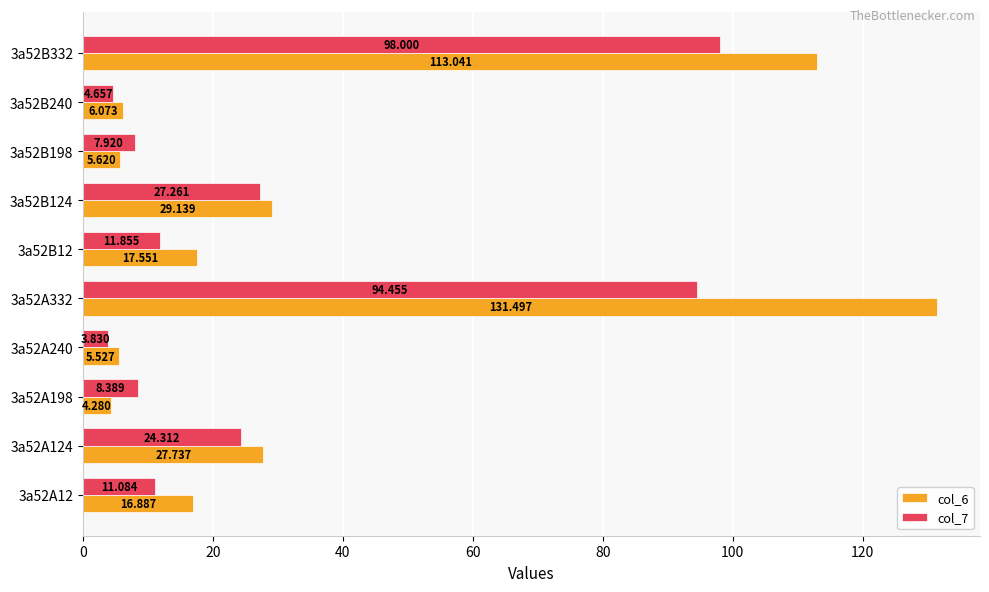

What is the sum of all col_7 values?

291.8